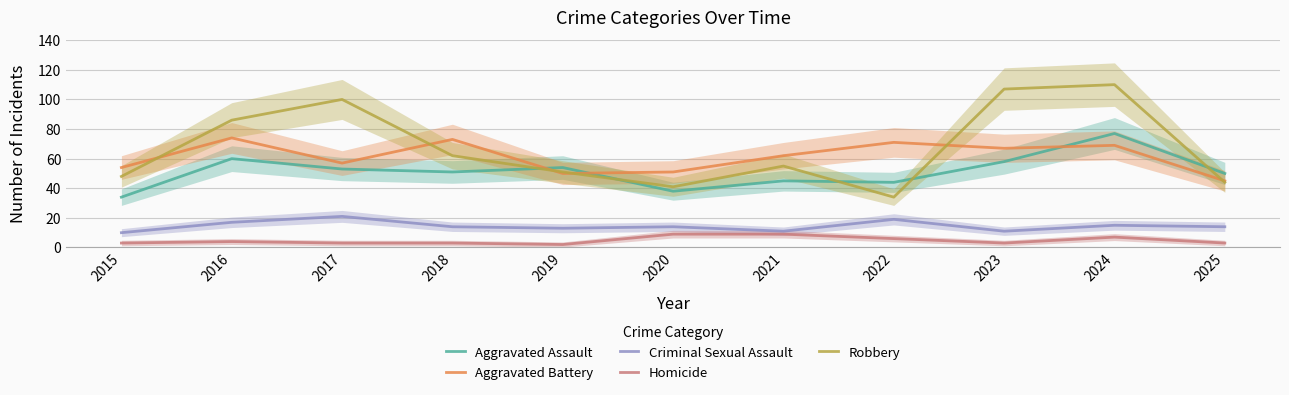

What is the spread (max minus min) of values at 2015?

51